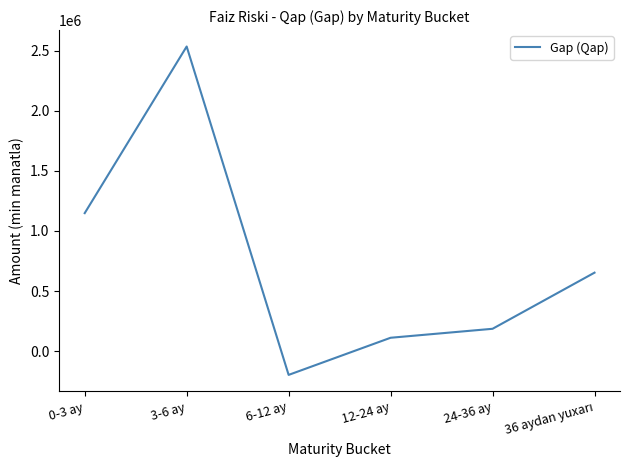

Does the chart display data point markers on the line(s)?

No